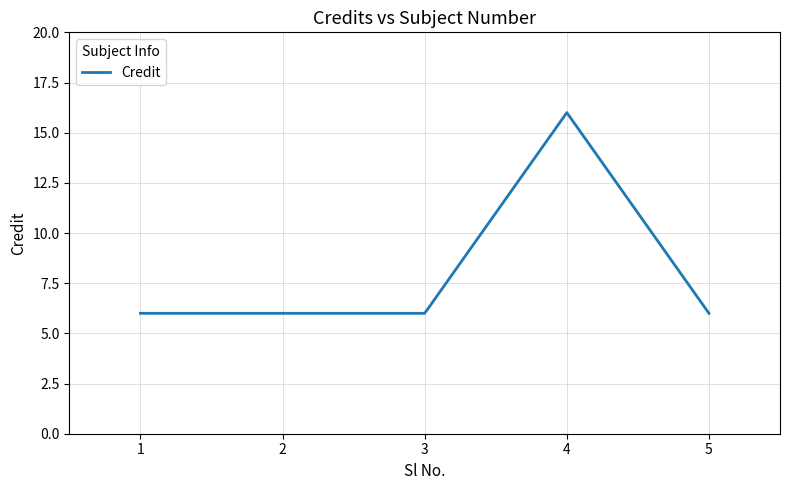

Is this an area chart (filled region under the line)?

No